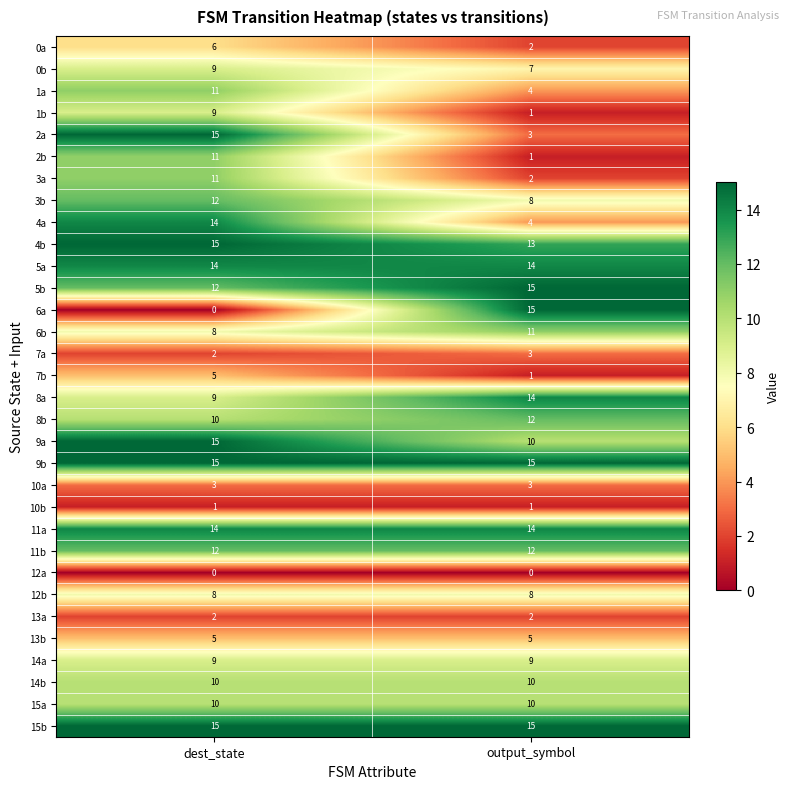

What is the total value across all series at output_symbol?

244